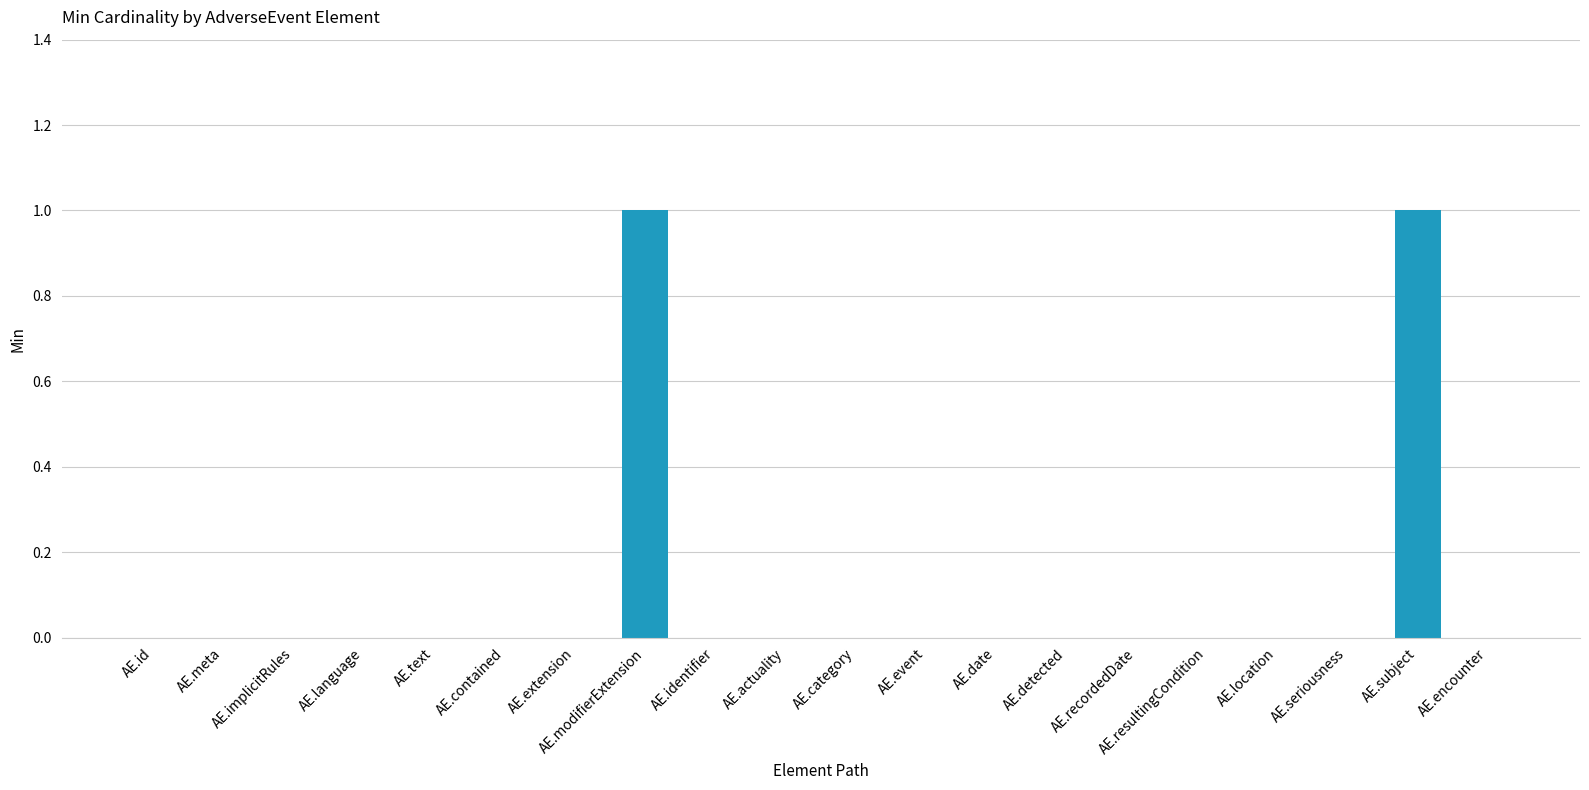

The value at AE.identifier is 1. True or false?

False